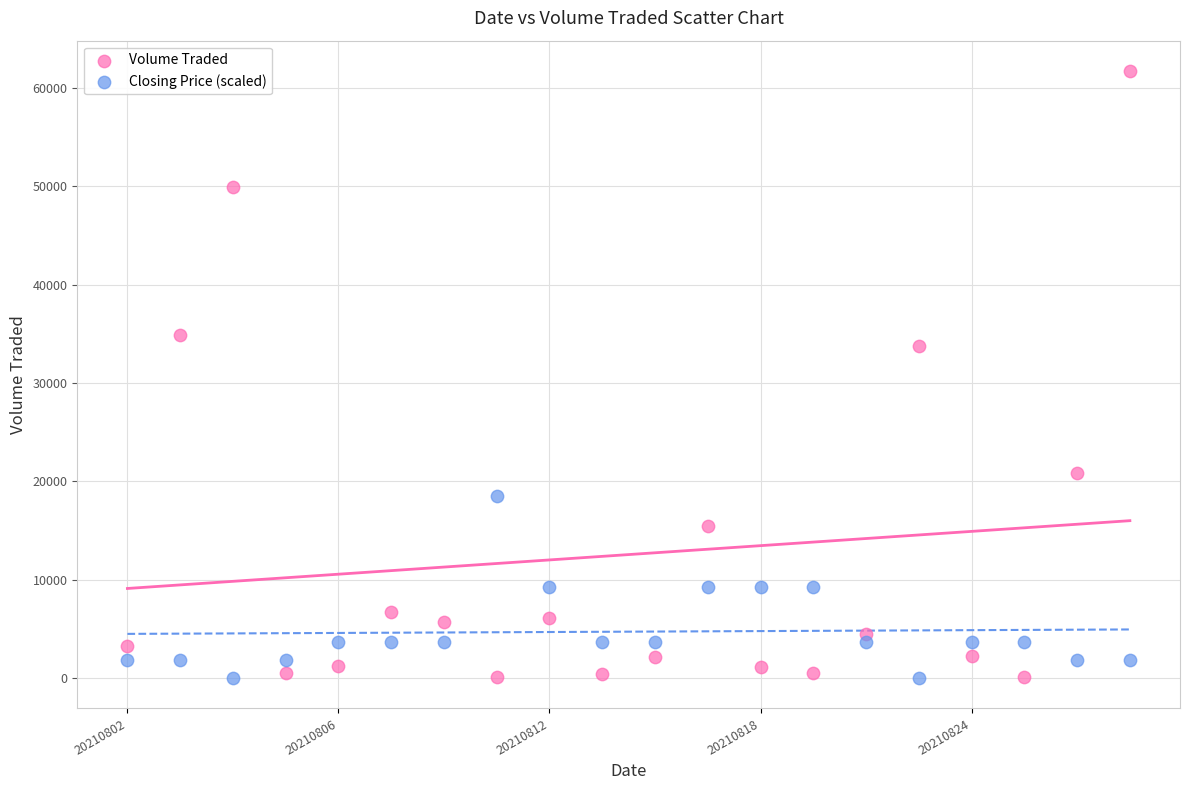

In the Volume Traded series, what Y value is closest to 30900?

33800.0